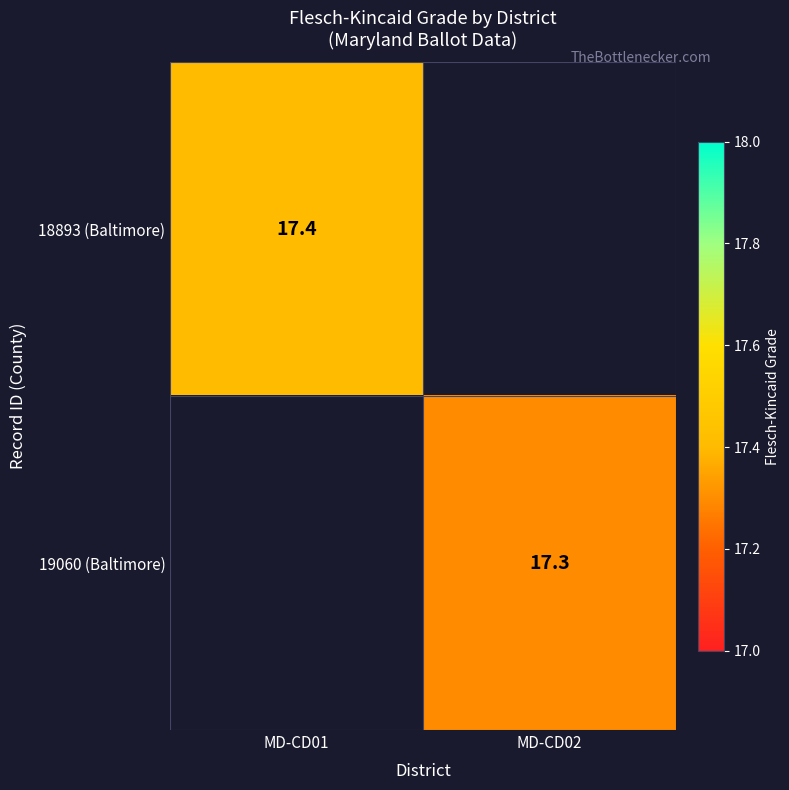

True or false: 18893 (Baltimore) has a value of 17.4 at MD-CD01.

True